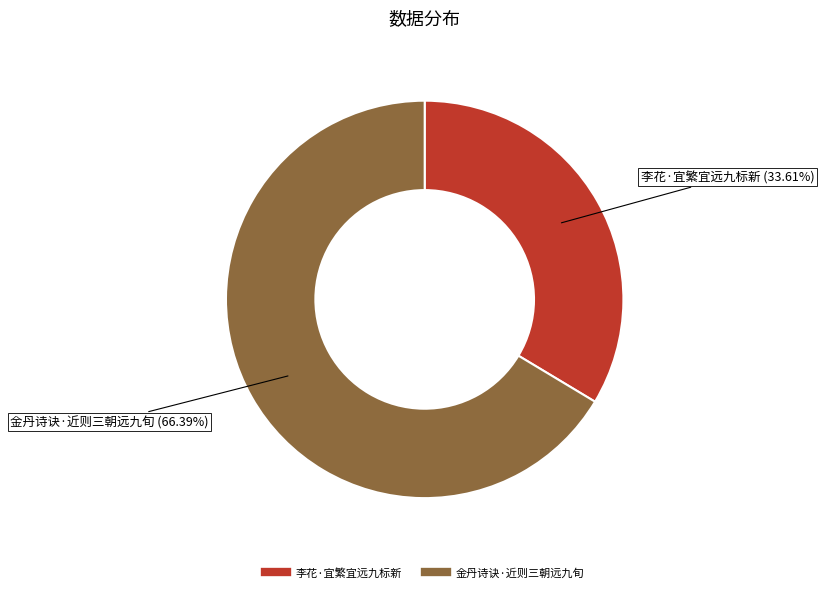

Approximately how many times larger is the value at 金丹诗诀·近则三朝远九旬 compared to 李花·宜繁宜远九标新?

2.0